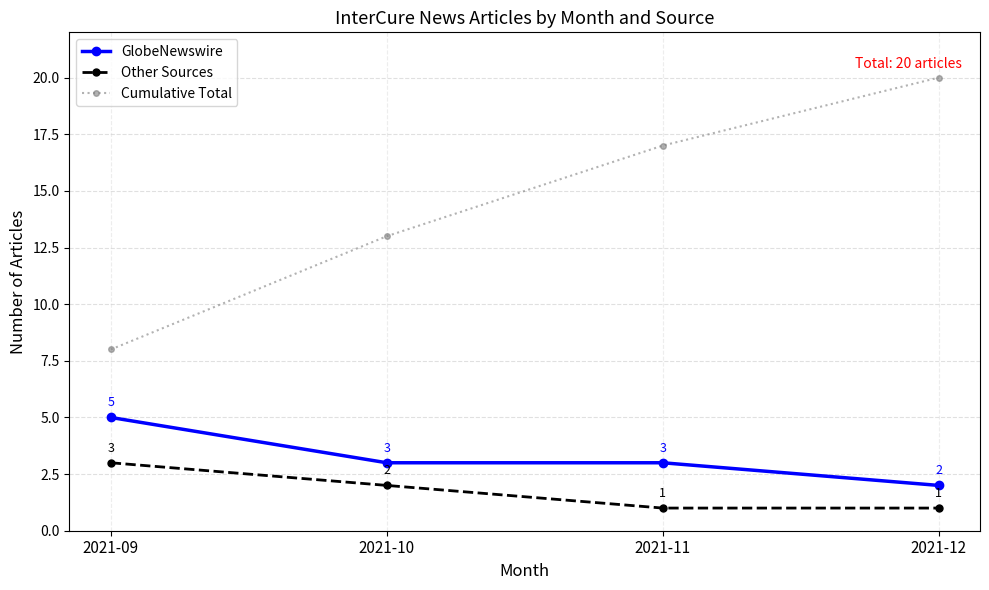

Rank the series at 2021-12 from lowest to highest value.

Other Sources, GlobeNewswire, Cumulative Total